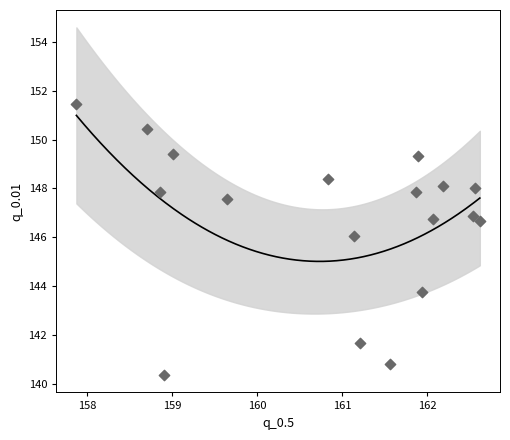

What is the range of Y values (max minus min)?

11.1